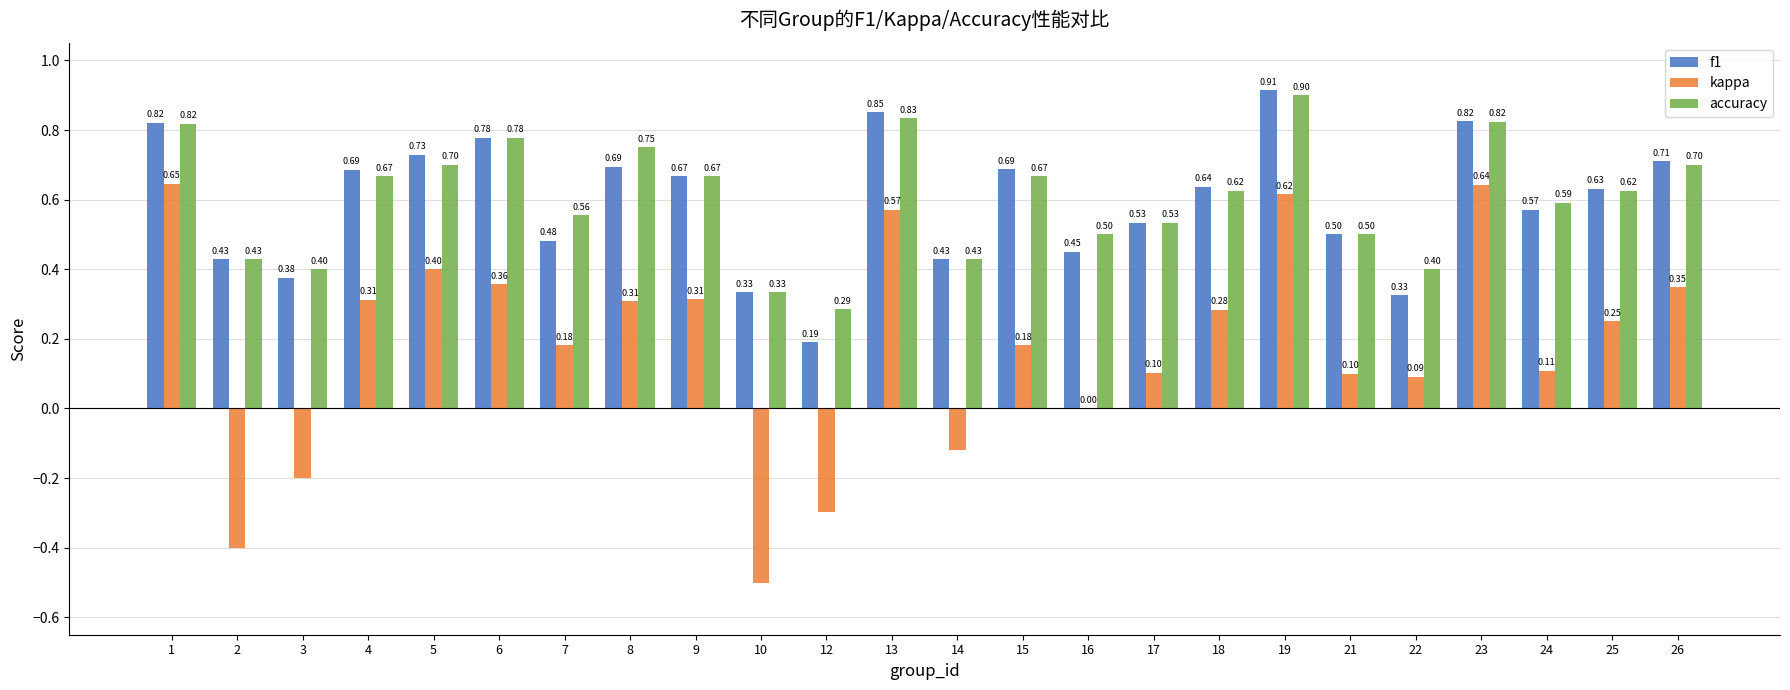

What is the sum of all f1 values?

14.2